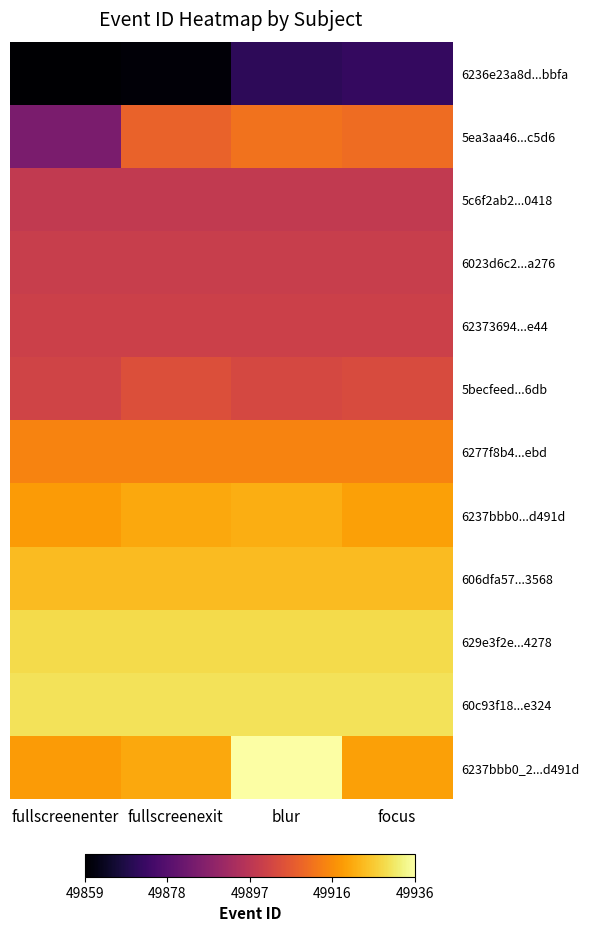

Reading left to right, transcribe all the data shown in this chart.

6236e23a8d...bbfa: fullscreenenter=49859	fullscreenexit=49860	blur=49871	focus=49872
5ea3aa46...c5d6: fullscreenenter=49885	fullscreenexit=49909	blur=49912	focus=49911
5c6f2ab2...0418: fullscreenenter=49899	fullscreenexit=49899	blur=49899	focus=49899
6023d6c2...a276: fullscreenenter=49900	fullscreenexit=49900	blur=49900	focus=49900
62373694...e44: fullscreenenter=49901	fullscreenexit=49901	blur=49901	focus=49901
5becfeed...6db: fullscreenenter=49902	fullscreenexit=49905	blur=49903	focus=49904
6277f8b4...ebd: fullscreenenter=49915	fullscreenexit=49915	blur=49915	focus=49915
6237bbb0...d491d: fullscreenenter=49919	fullscreenexit=49921	blur=49922	focus=49920
606dfa57...3568: fullscreenenter=49924	fullscreenexit=49924	blur=49924	focus=49924
629e3f2e...4278: fullscreenenter=49929	fullscreenexit=49929	blur=49929	focus=49929
60c93f18...e324: fullscreenenter=49930	fullscreenexit=49930	blur=49930	focus=49930
6237bbb0_2...d491d: fullscreenenter=49919	fullscreenexit=49921	blur=49936	focus=49920